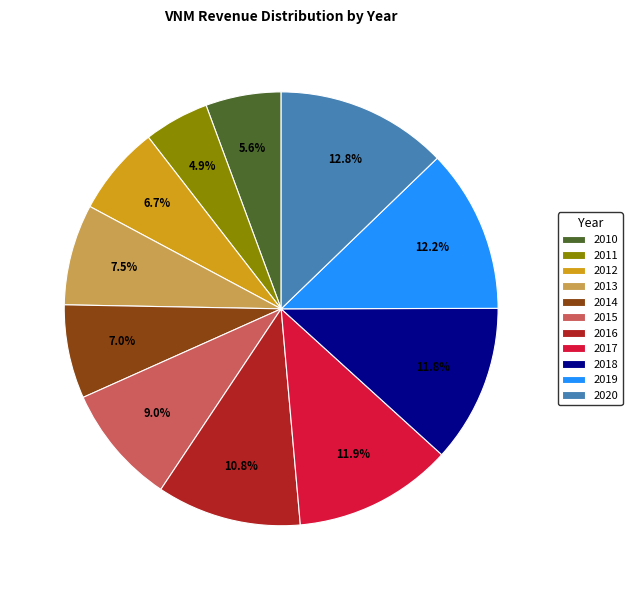

How many slices are in this pie chart?

11